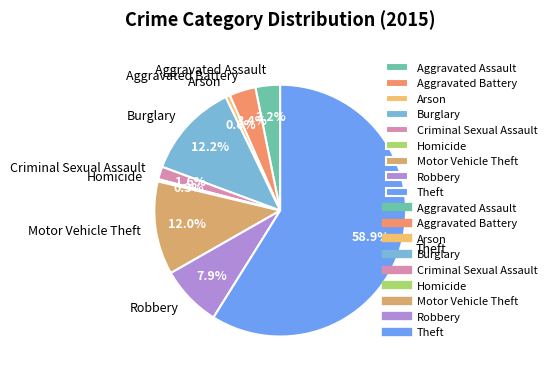

Which has a higher value, Aggravated Battery or Burglary?

Burglary